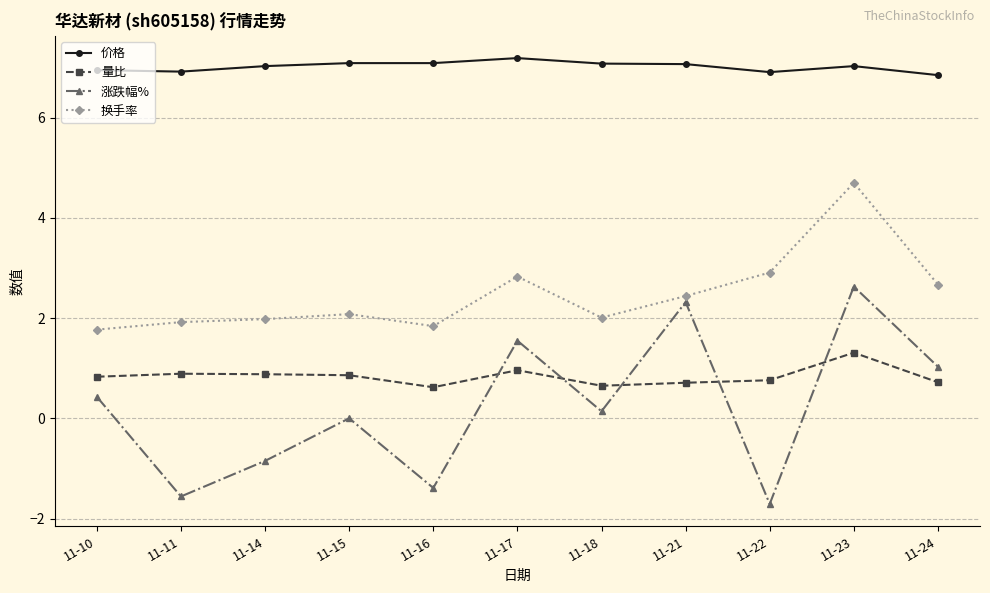

What is the difference between the maximum and minimum values in the 量比 series?

0.7